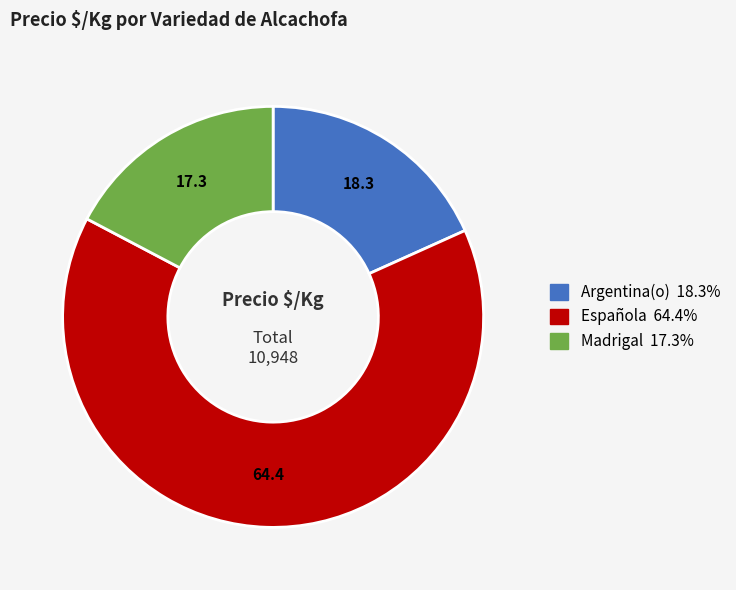

Is there a majority slice in this chart?

Yes